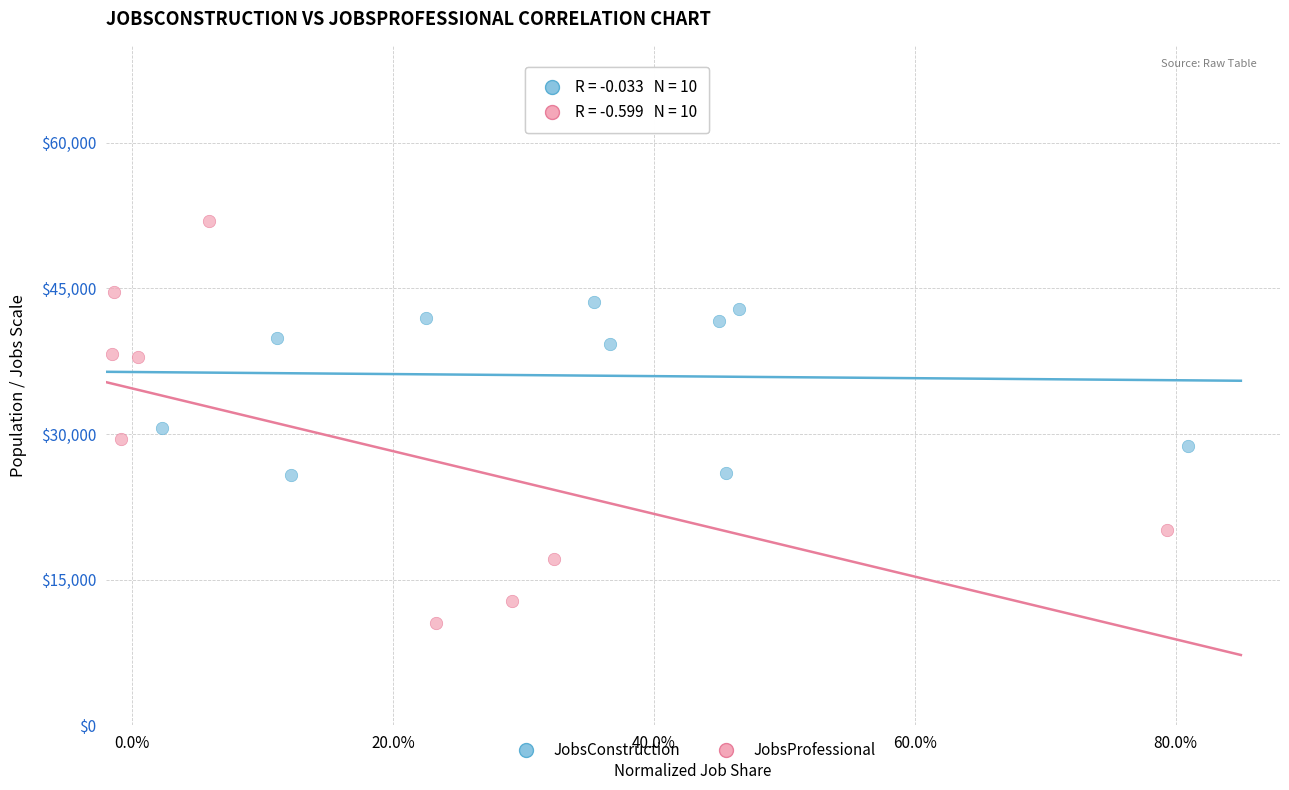

Which series contains the lowest Y value?

JobsProfessional